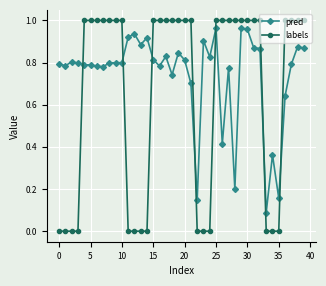

Which series has the largest range (max minus min)?

labels